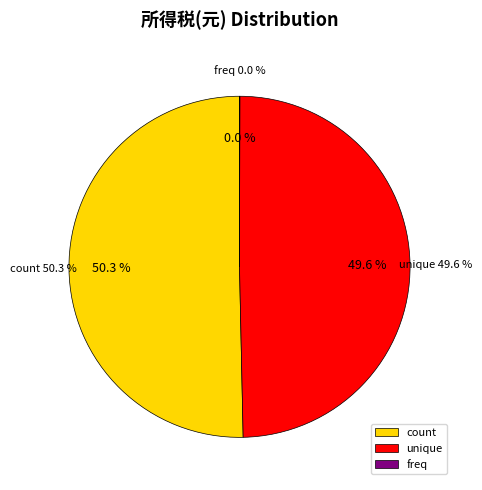

Is there a majority slice in this chart?

Yes